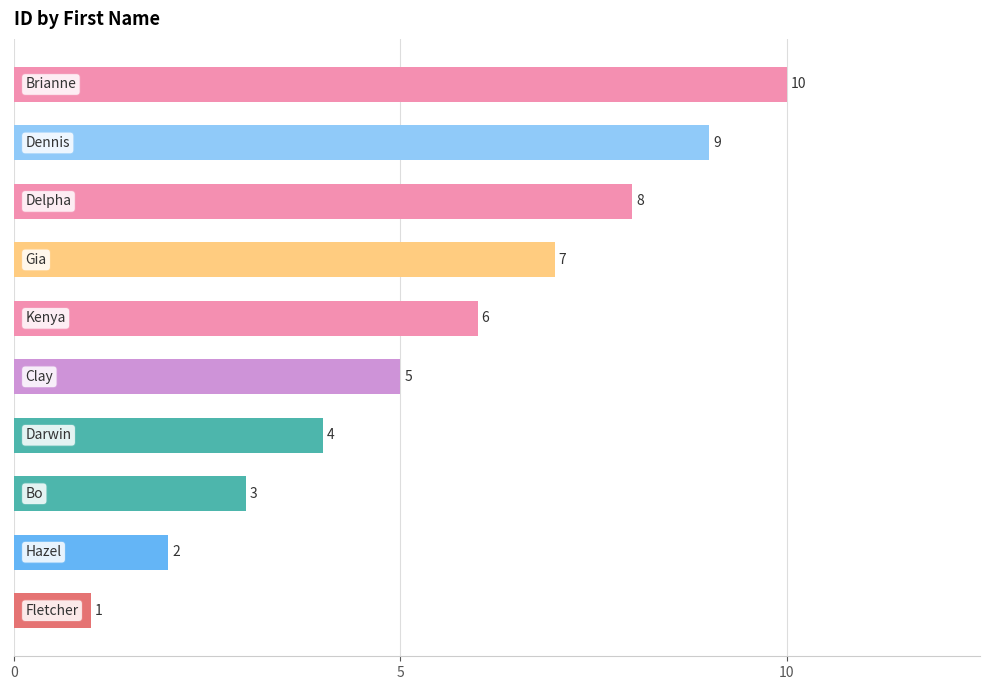

Reading top to bottom, list all the values displayed in this chart.

10	9	8	7	6	5	4	3	2	1